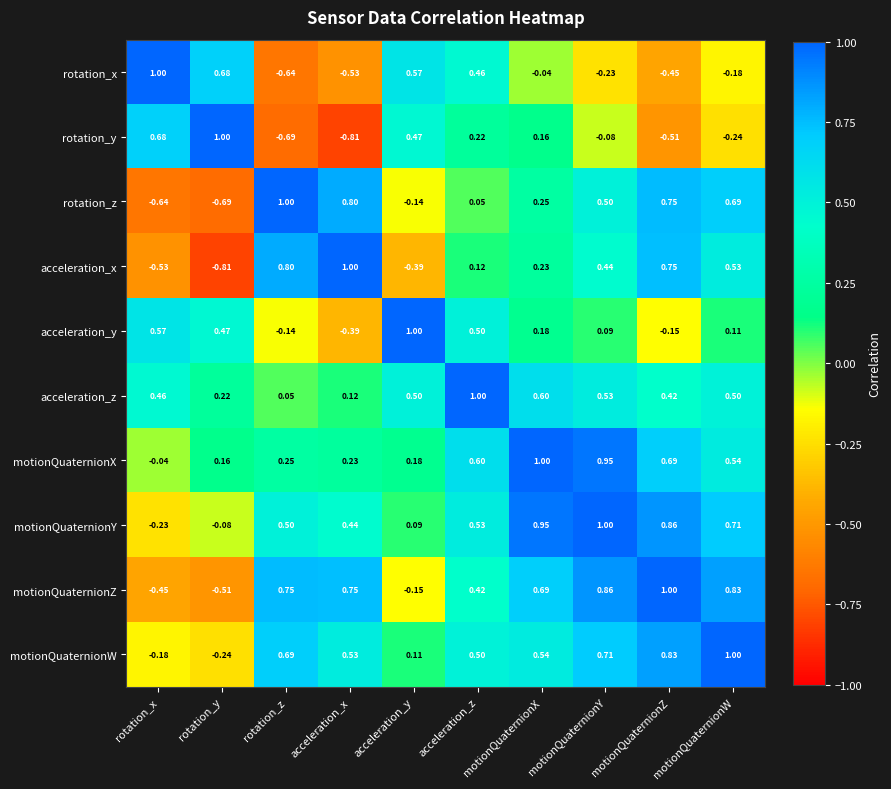

Which series changed the most between acceleration_x and motionQuaternionW?

rotation_y